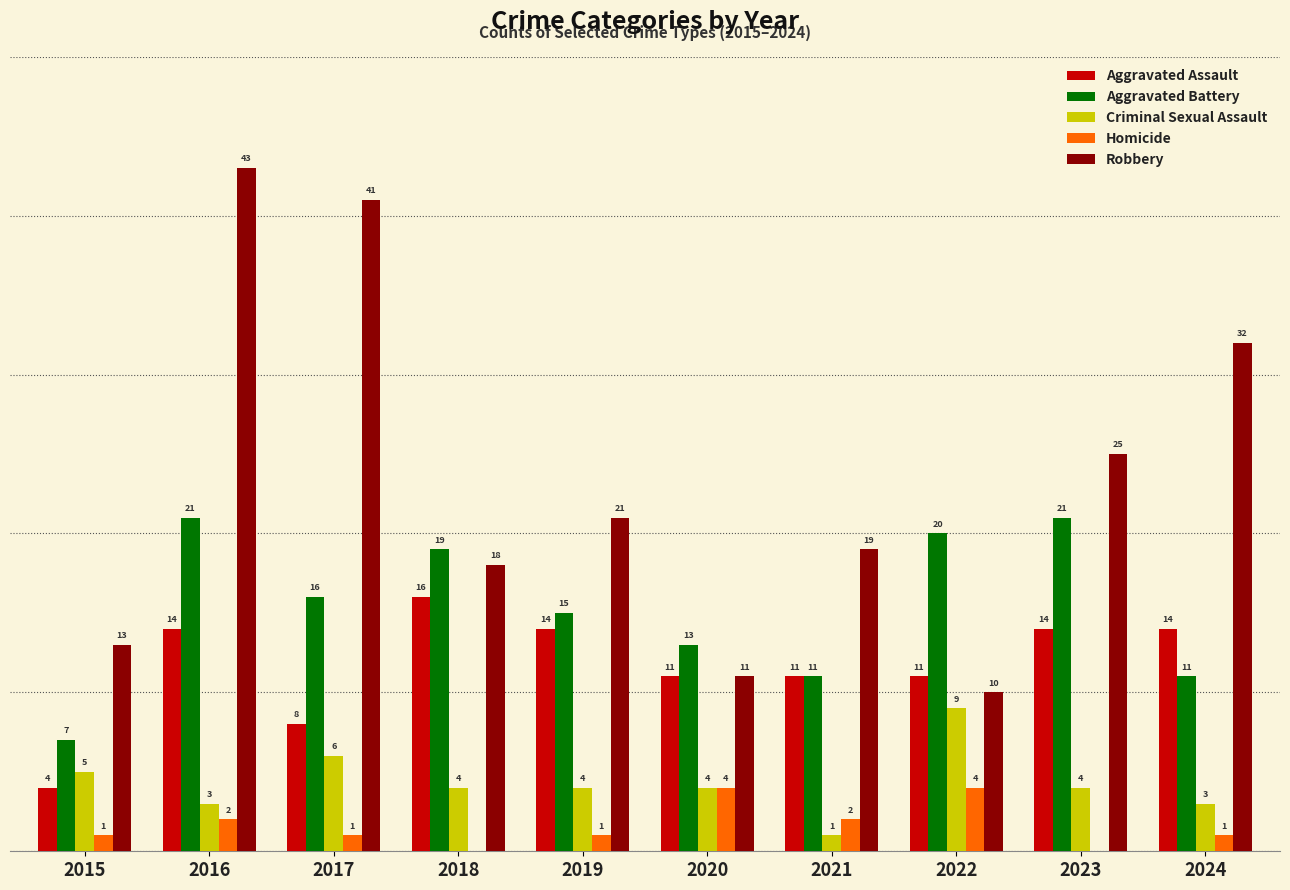

Is the value of Aggravated Assault at 2023 greater than the value of Homicide at 2024?

Yes